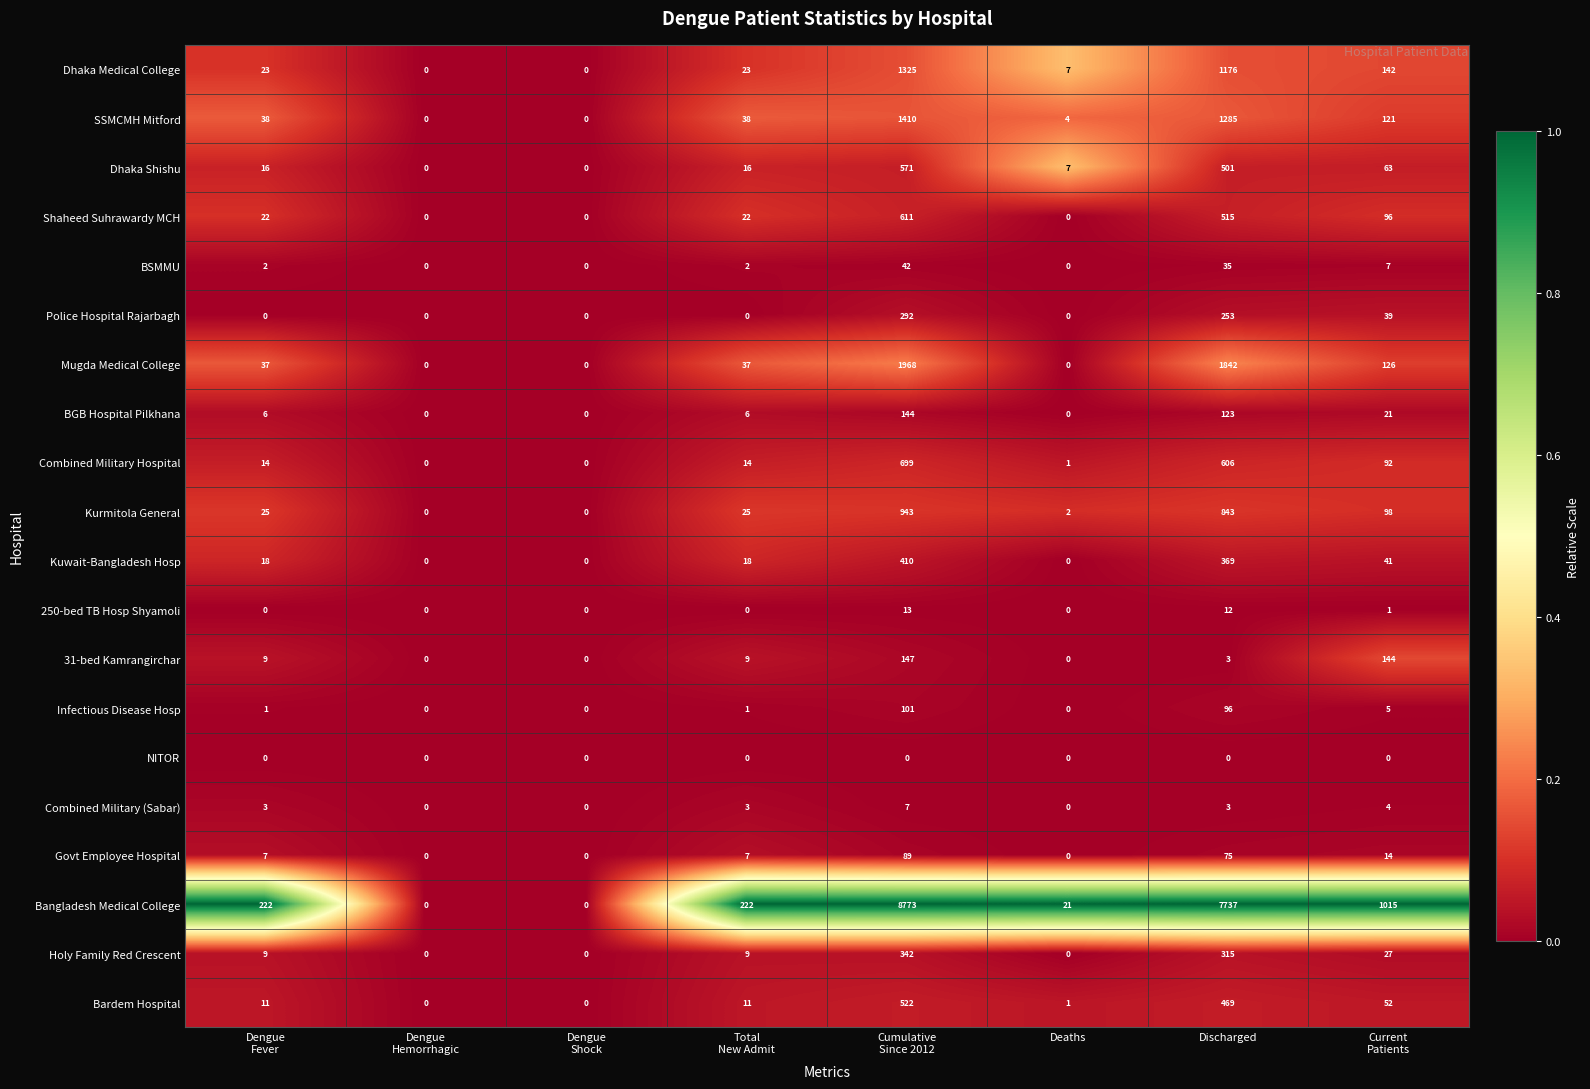

The value of Govt Employee Hospital at Deaths is 0. True or false?

True